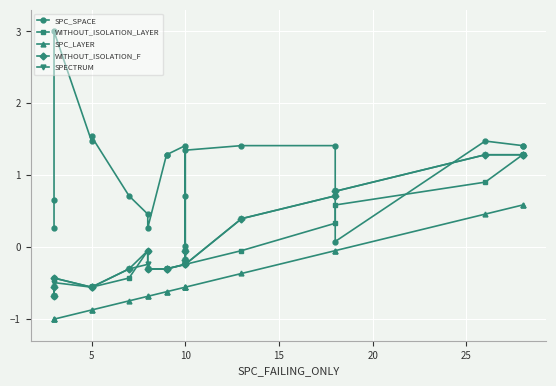

What is the smallest value displayed?

-1.0